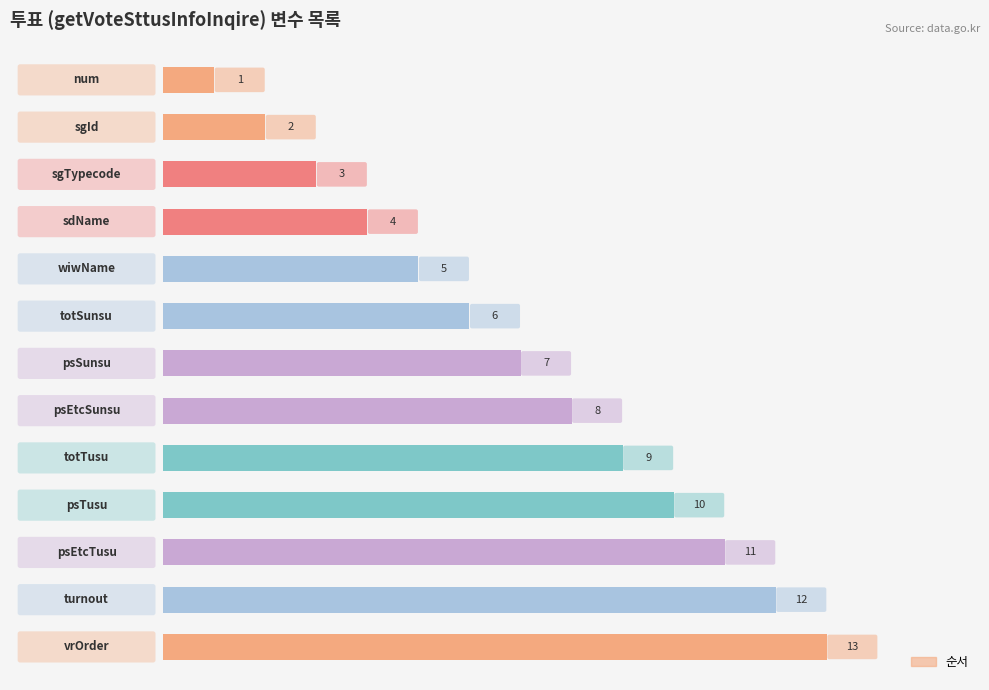

What is the greatest value displayed?

13